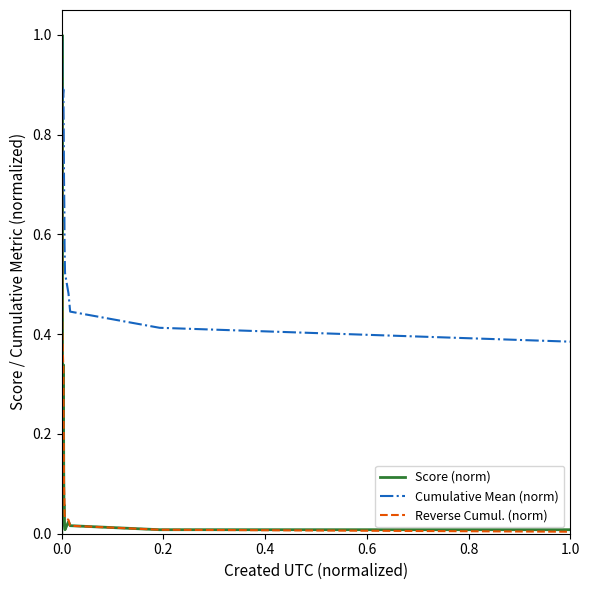

What is the maximum value for Cumulative Mean (norm)?

1.0